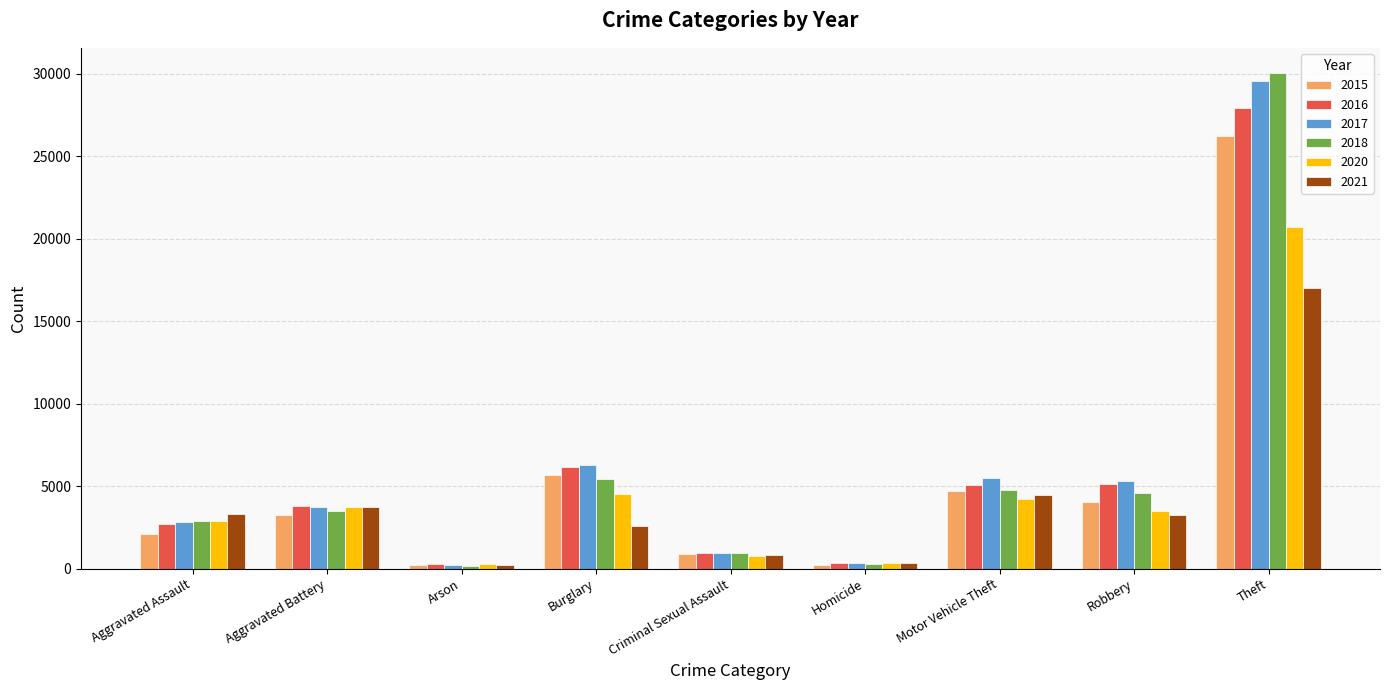

What position from the right is Aggravated Assault?

9